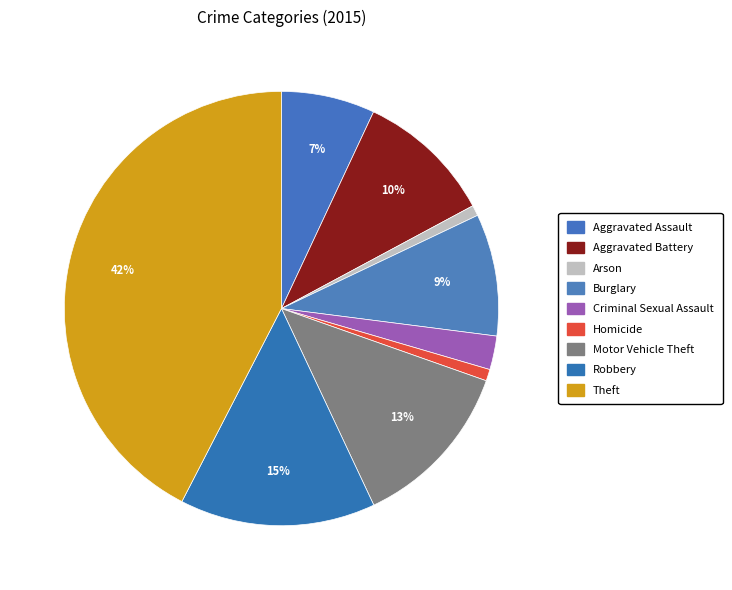

To the nearest percent, what is the difference between the largest and smallest slice percentages?

42%